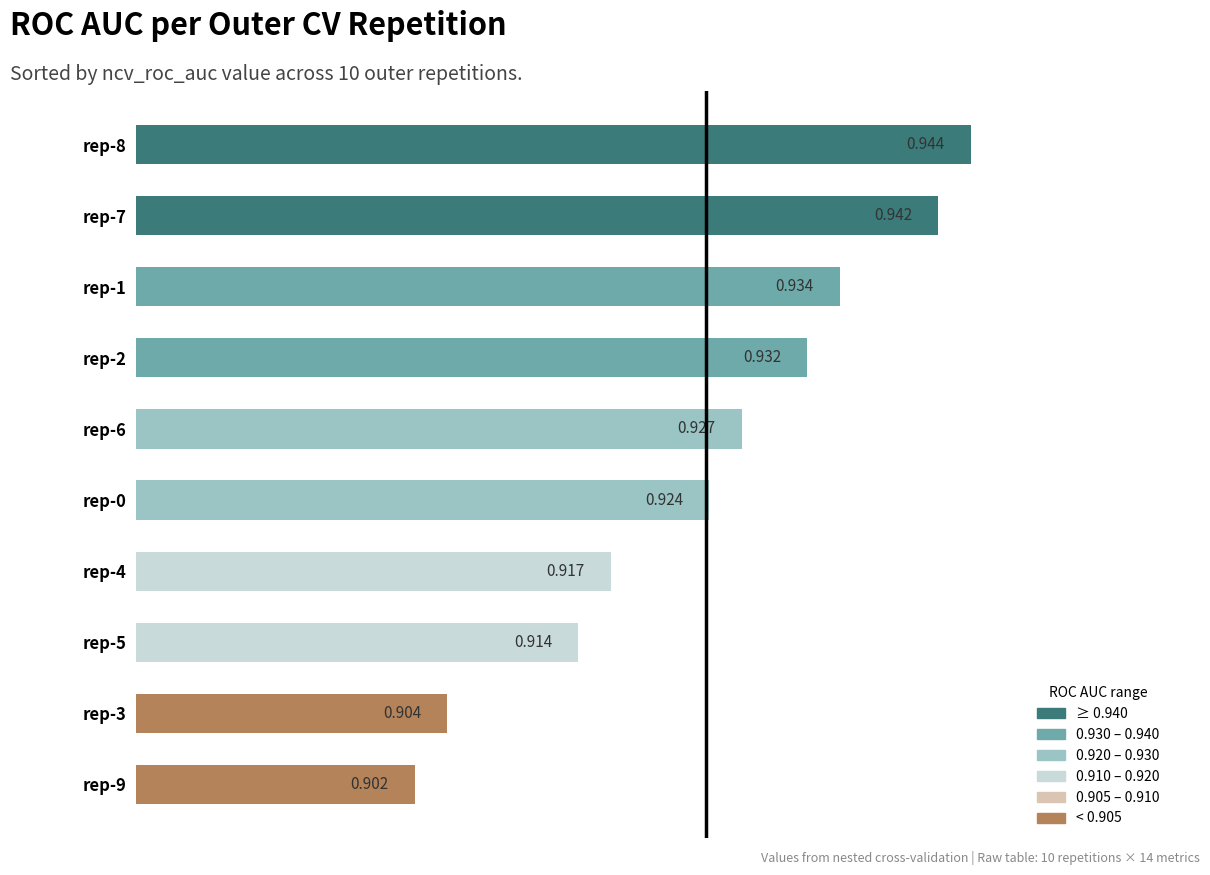

What is the greatest value displayed?

0.9